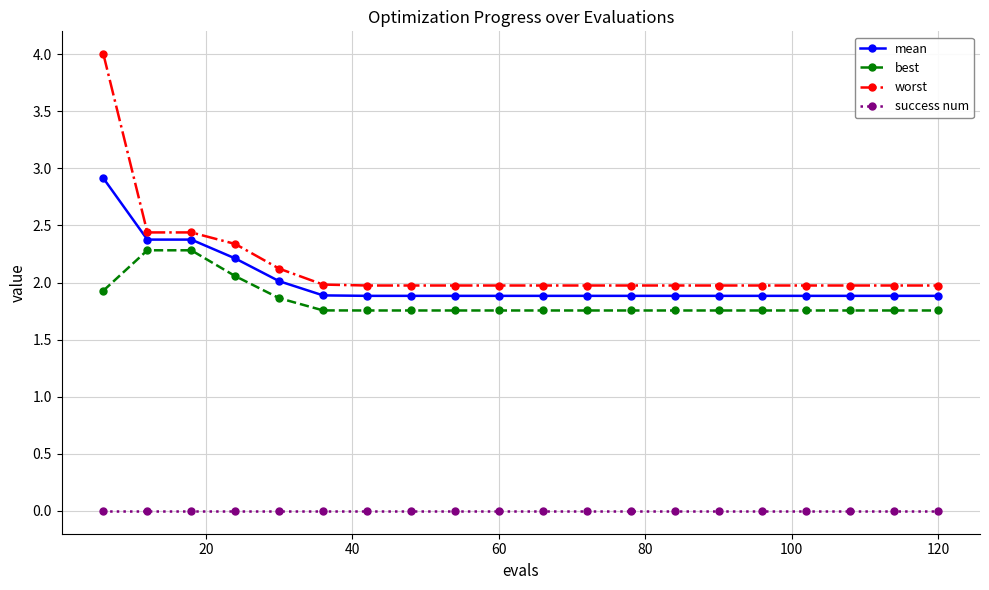

Which series has the widest spread of values?

worst